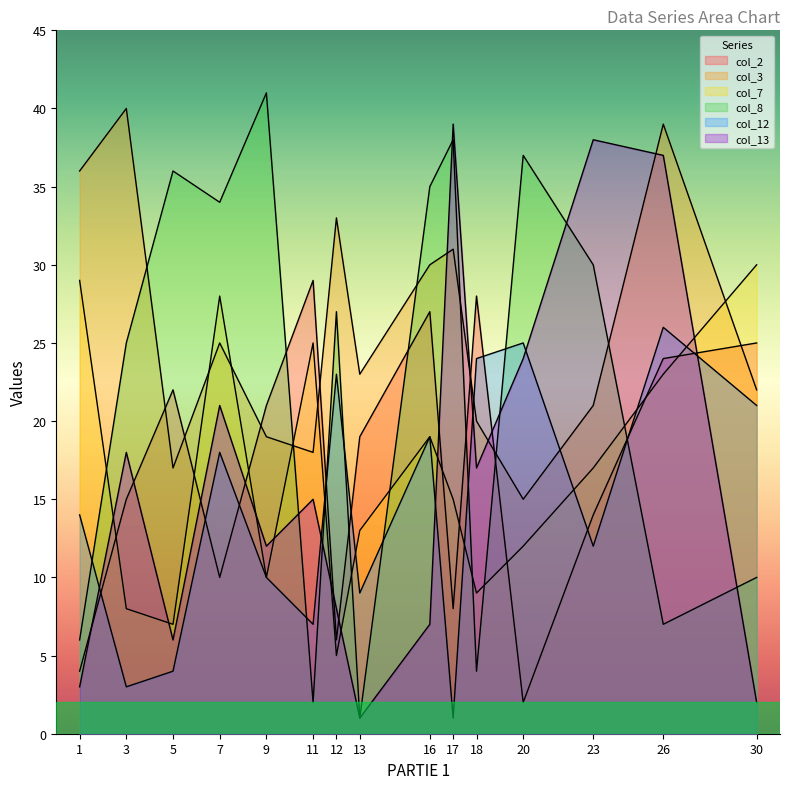

True or false: col_8 and col_7 intersect in this chart.

True